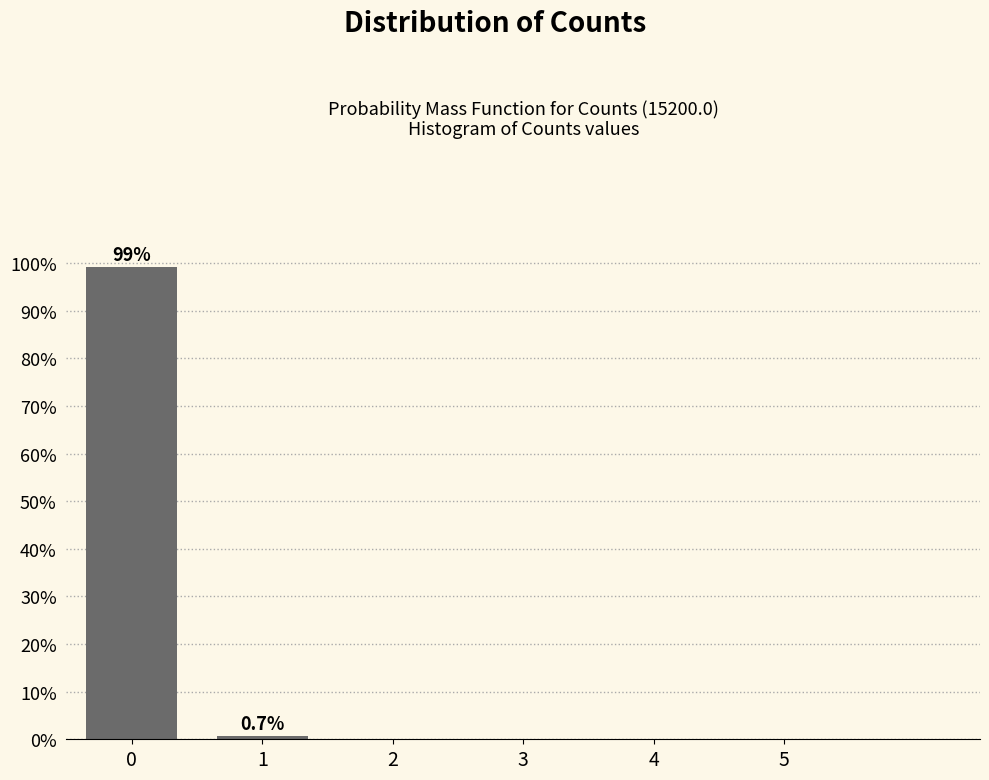

Reading left to right, what are all the values shown in this chart?

0=99.3	1=0.7	2=0.0	3=0.0	4=0.0	5=0.0